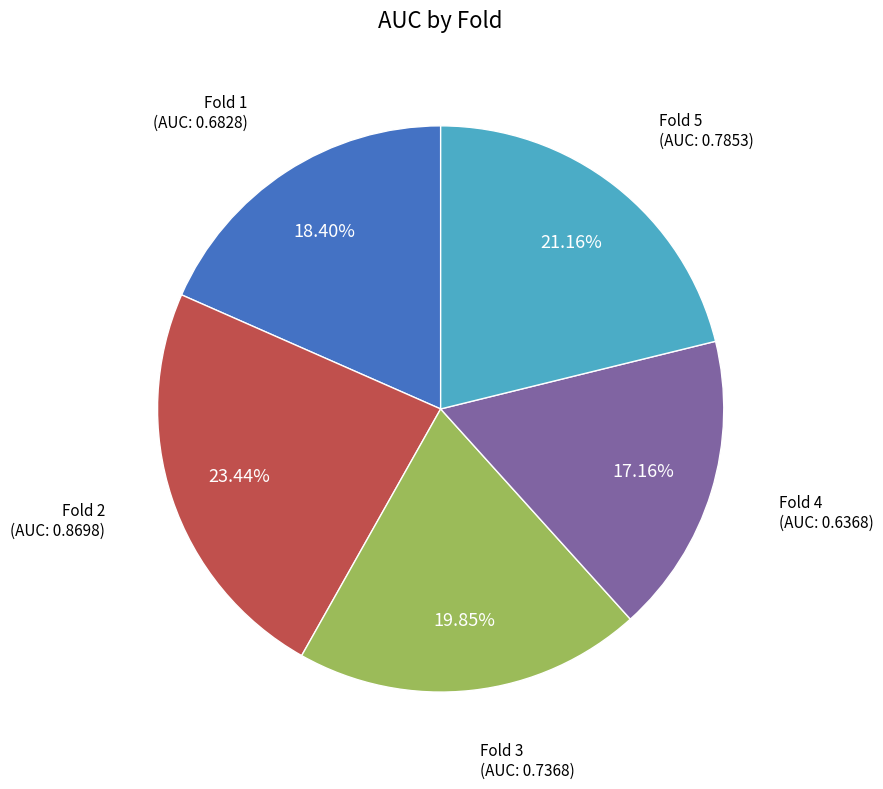

Is there any slice that represents more than half of the pie?

No